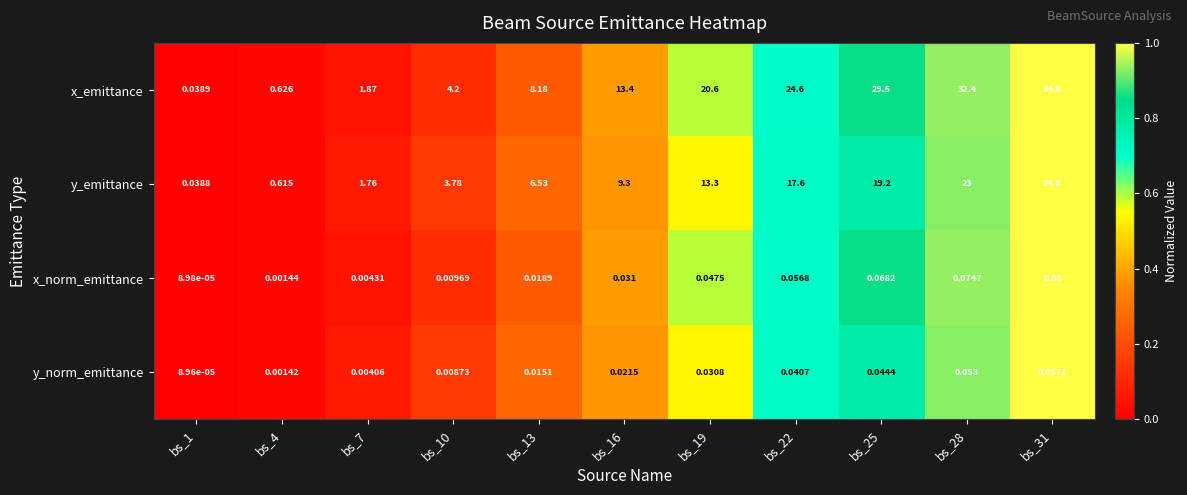

Is the value of y_norm_emittance at bs_7 greater than the value of x_norm_emittance at bs_28?

No